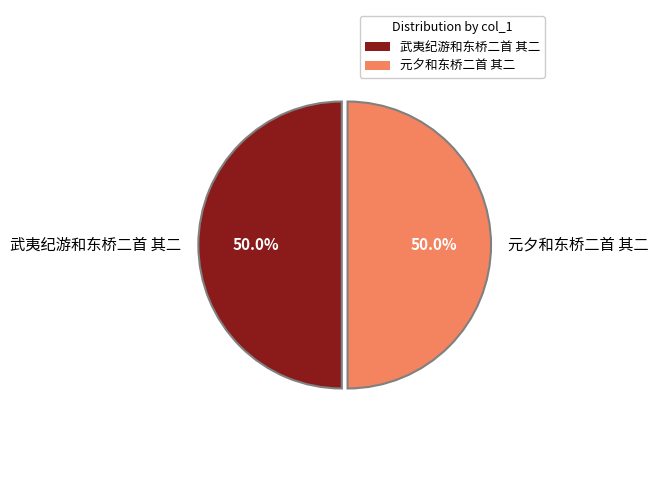

Is the sum of 武夷纪游和东桥二首 其二 and 元夕和东桥二首 其二 greater than half?

Yes